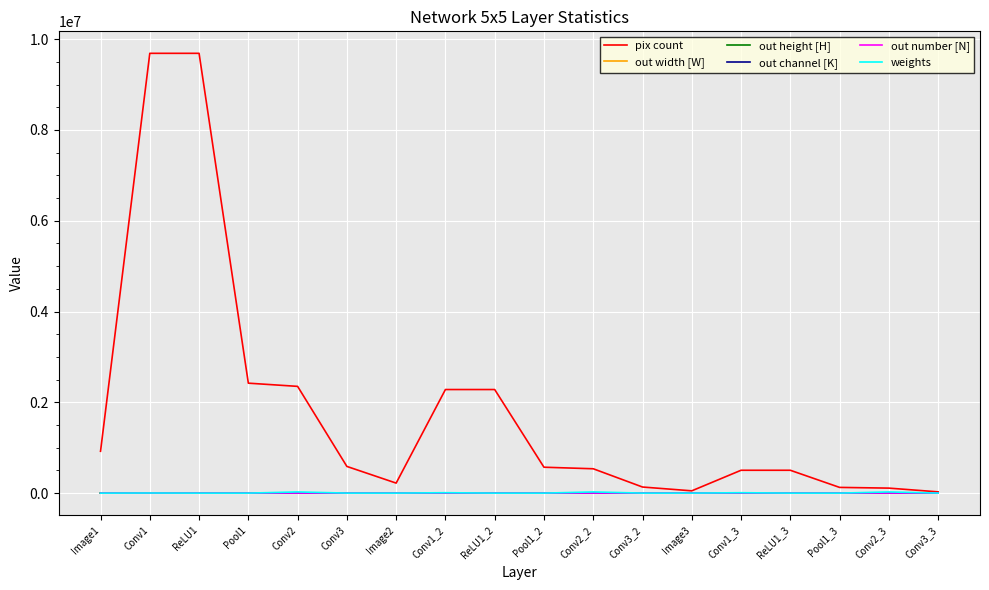

What is the difference between the maximum and minimum values in the out height [H] series?

430.5